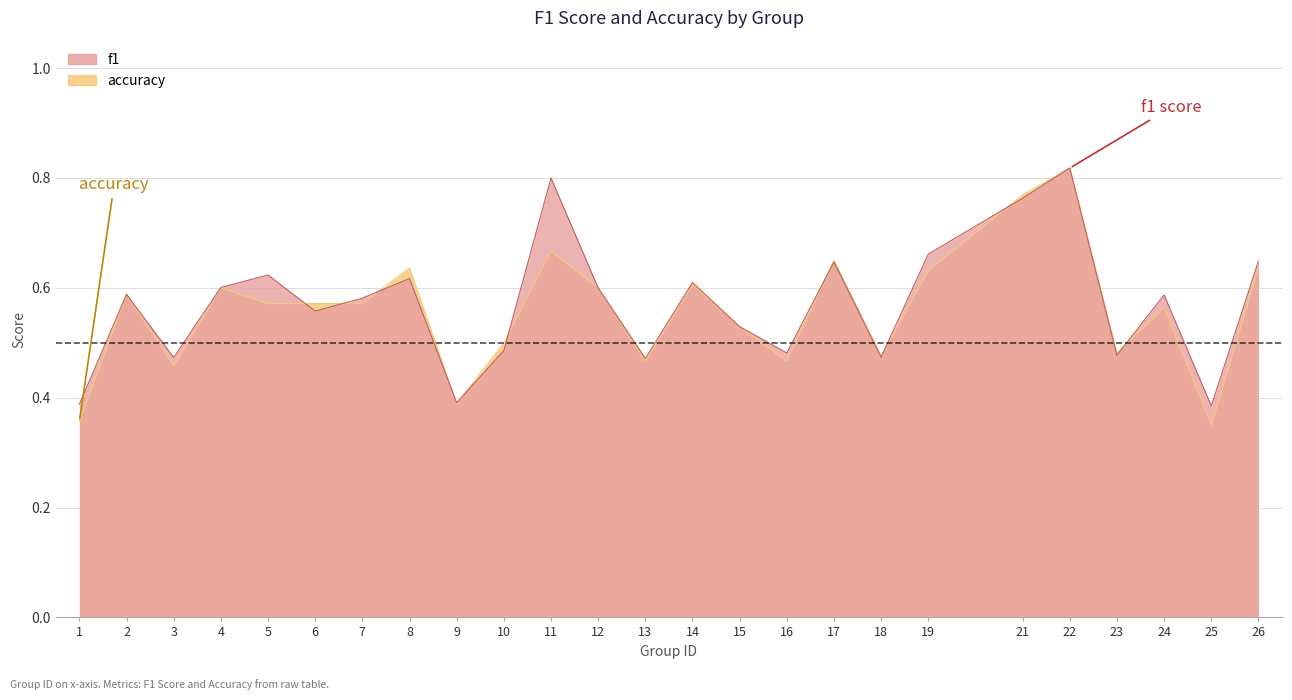

List the labels in order of f1 value, smallest first.

25, 1, 9, 13, 3, 18, 23, 16, 10, 15, 6, 7, 24, 2, 12, 4, 14, 8, 5, 17, 26, 19, 21, 11, 22